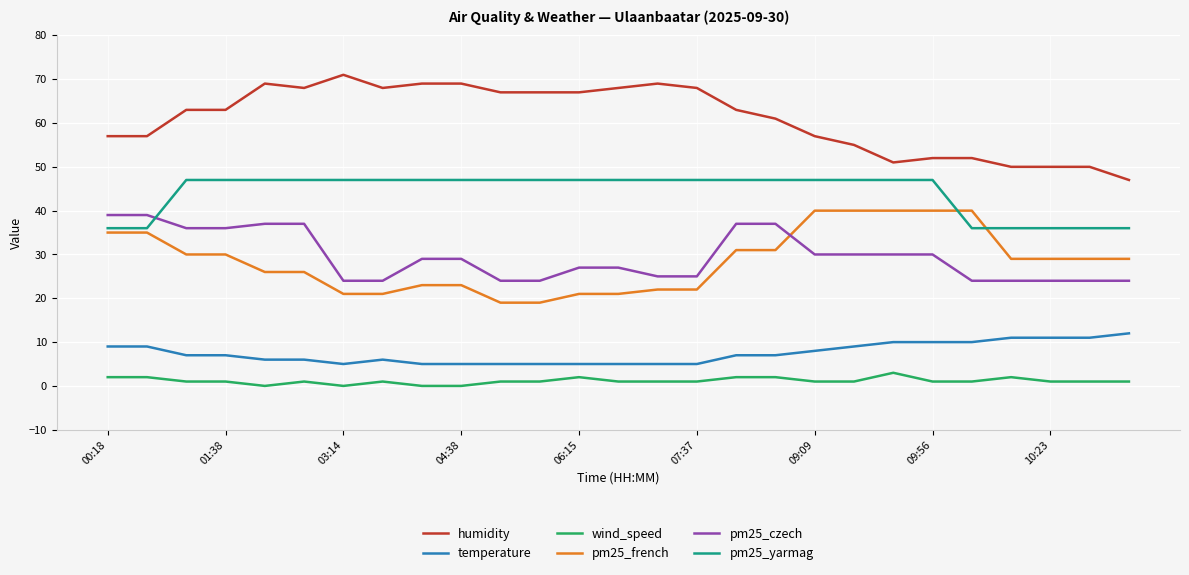

True or false: wind_speed and pm25_yarmag cross at least once.

False